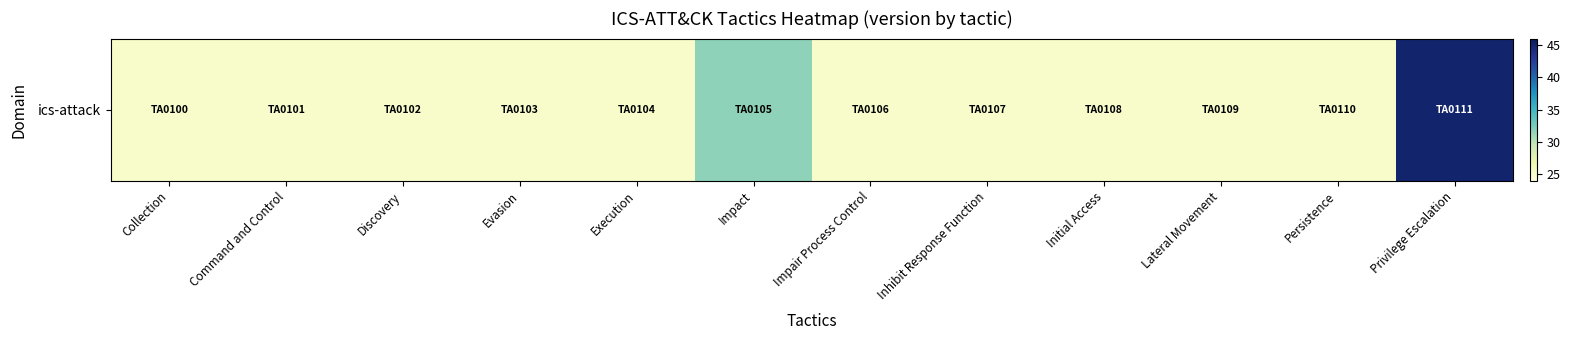

What is the approximate value at Impact?

31.7